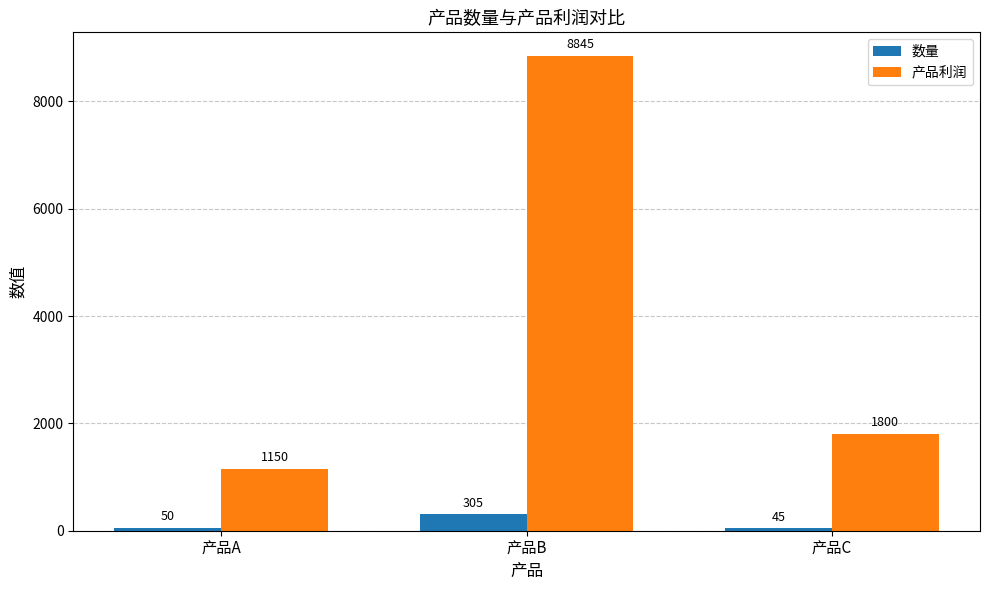

The 产品利润 series shows 2365 at 产品B. True or false?

False